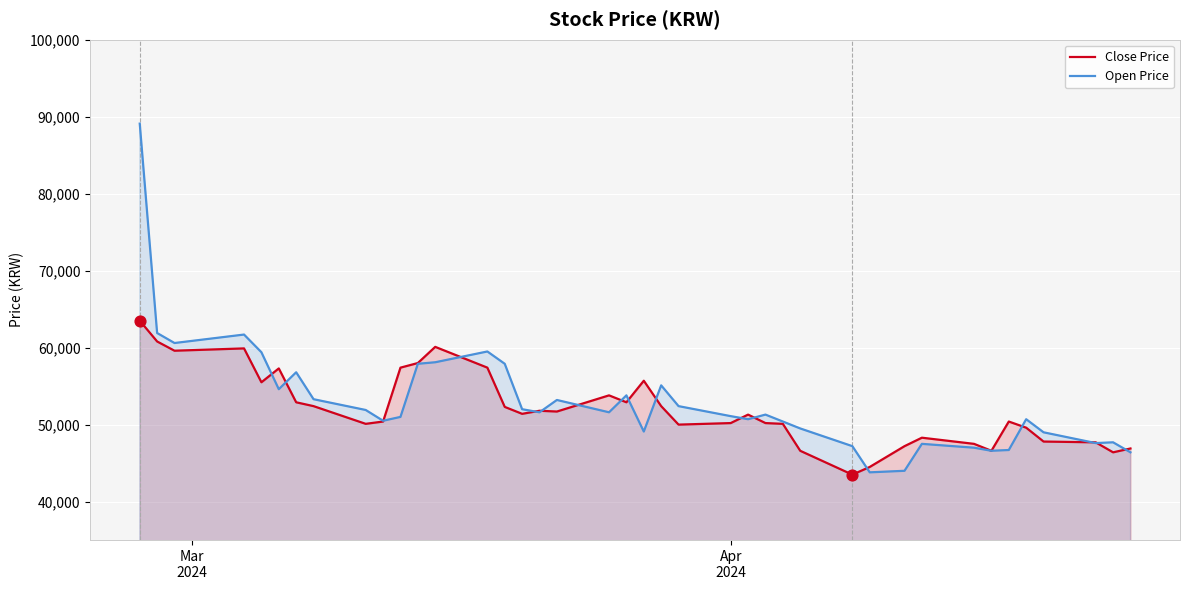

Which series has the largest total across all categories?

Open Price